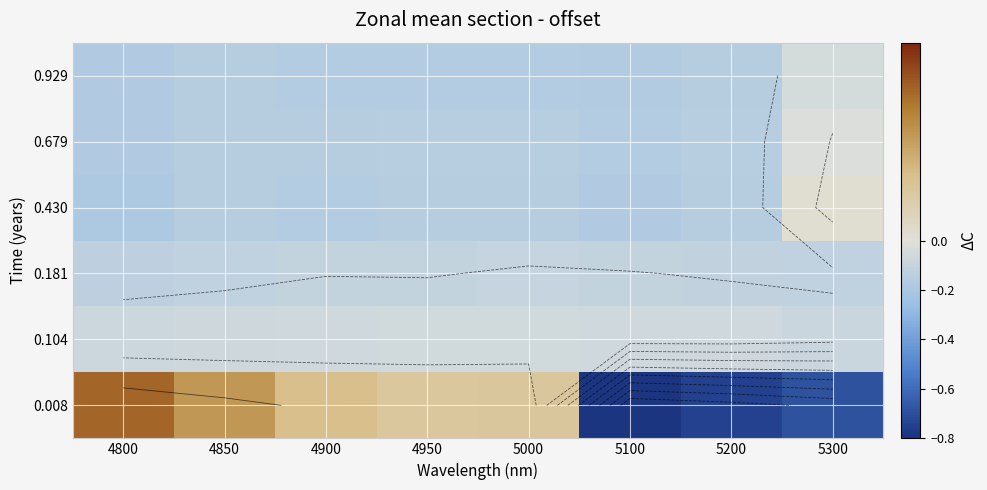

True or false: 0.679 has a value of -0.3 at 4950.

False